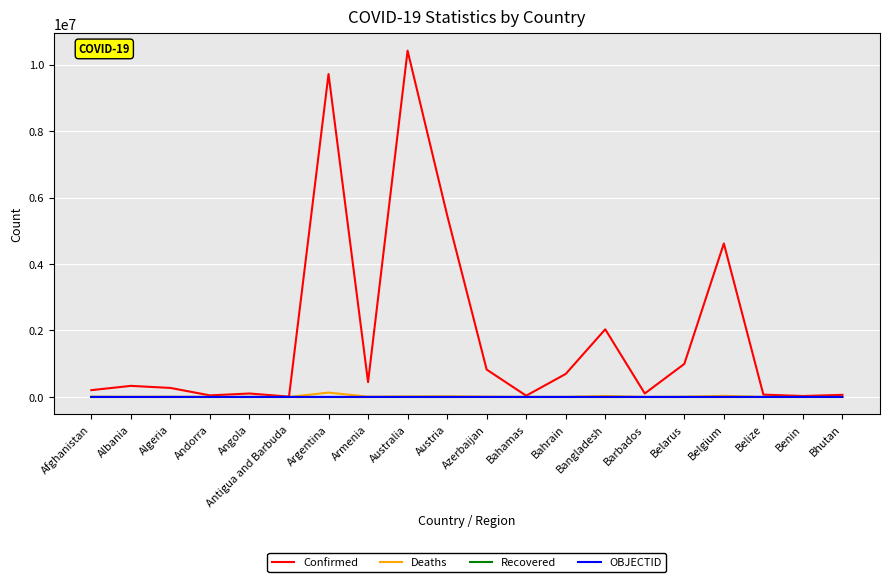

Which category has the highest value in the Confirmed series?

Australia